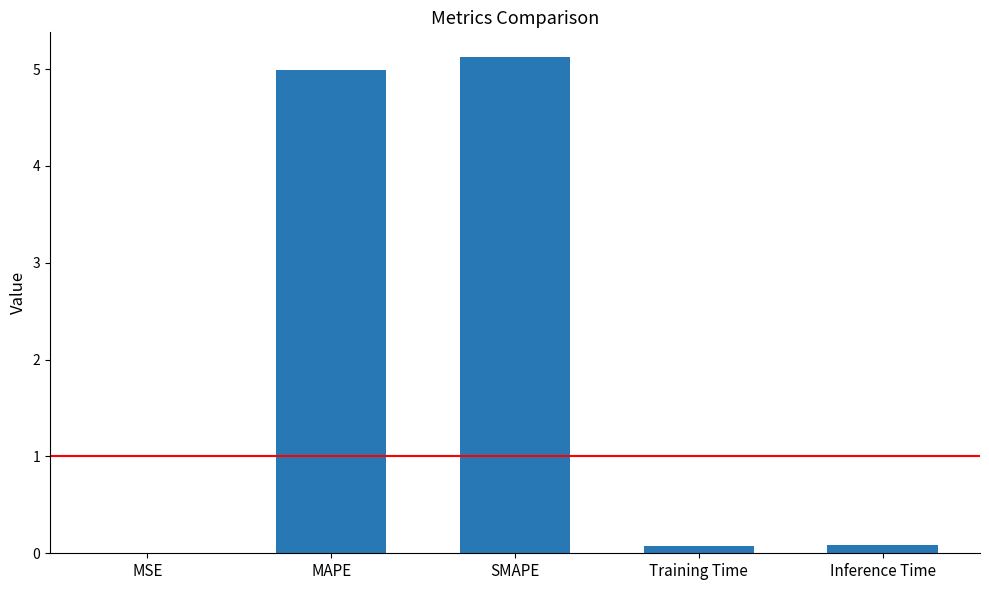

How many series are shown in this chart?

1